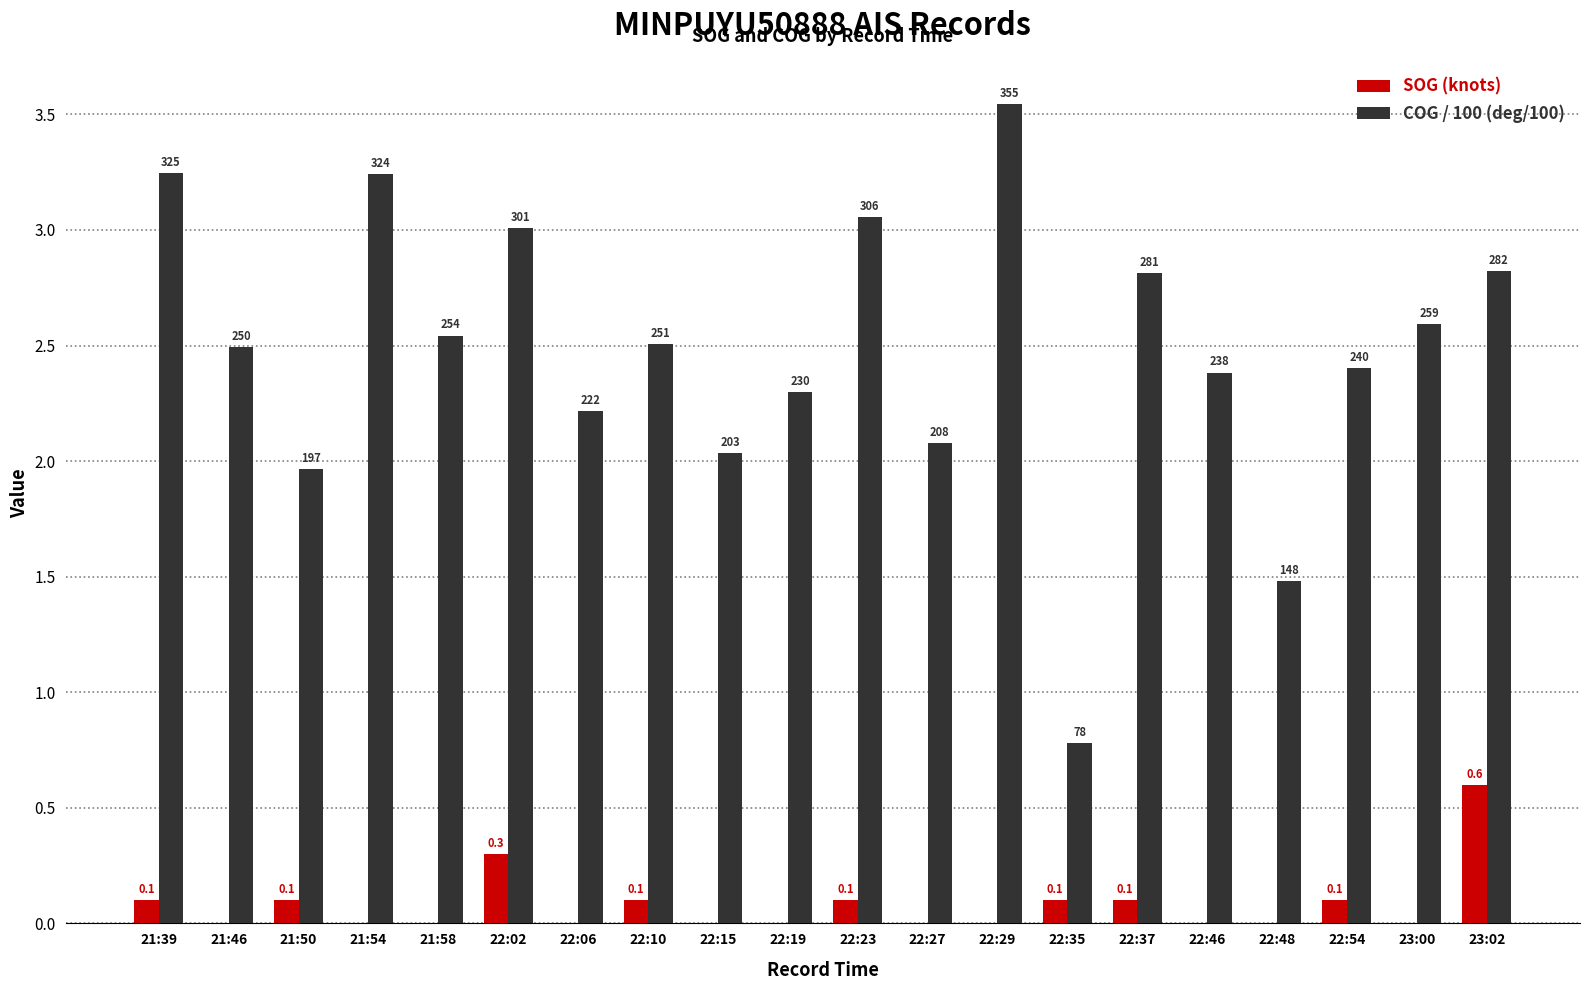

Which series has the widest spread of values?

COG / 100 (deg/100)